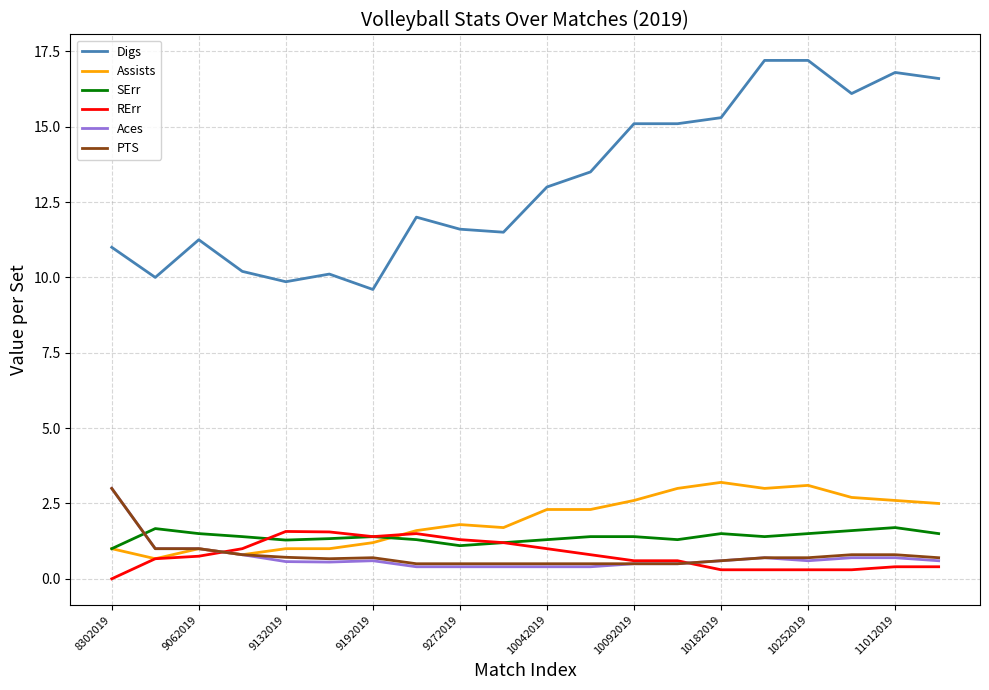

What are all the series names shown in the legend?

Digs, Assists, SErr, RErr, Aces, PTS